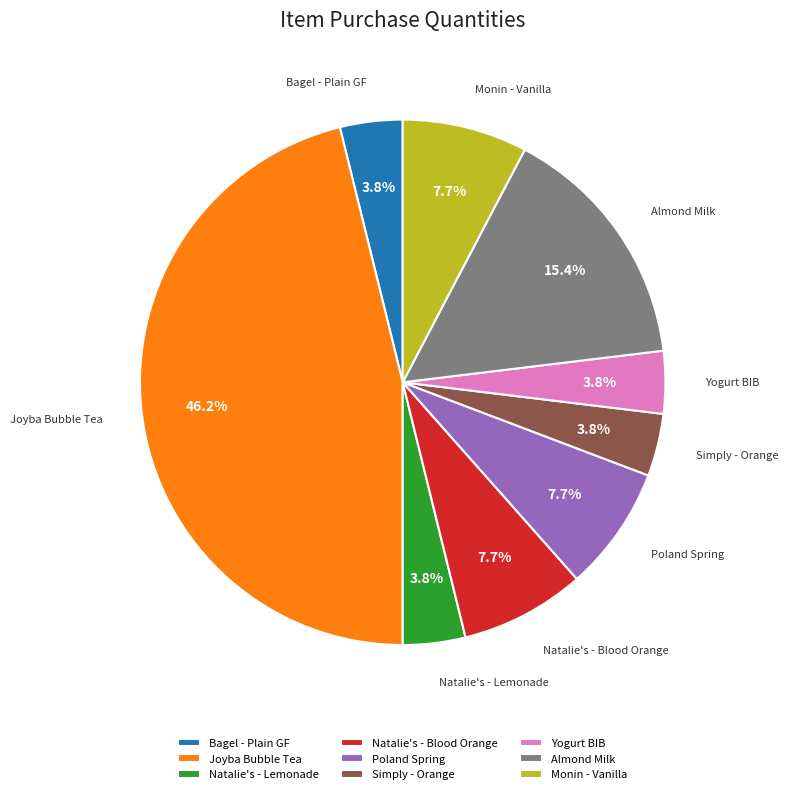

Is there a majority slice in this chart?

No